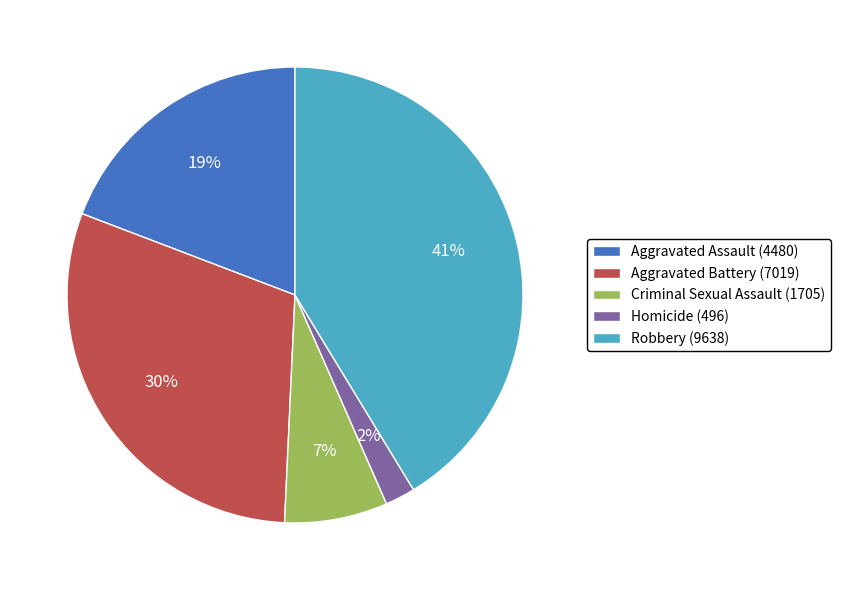

How many segments does this pie chart have?

5